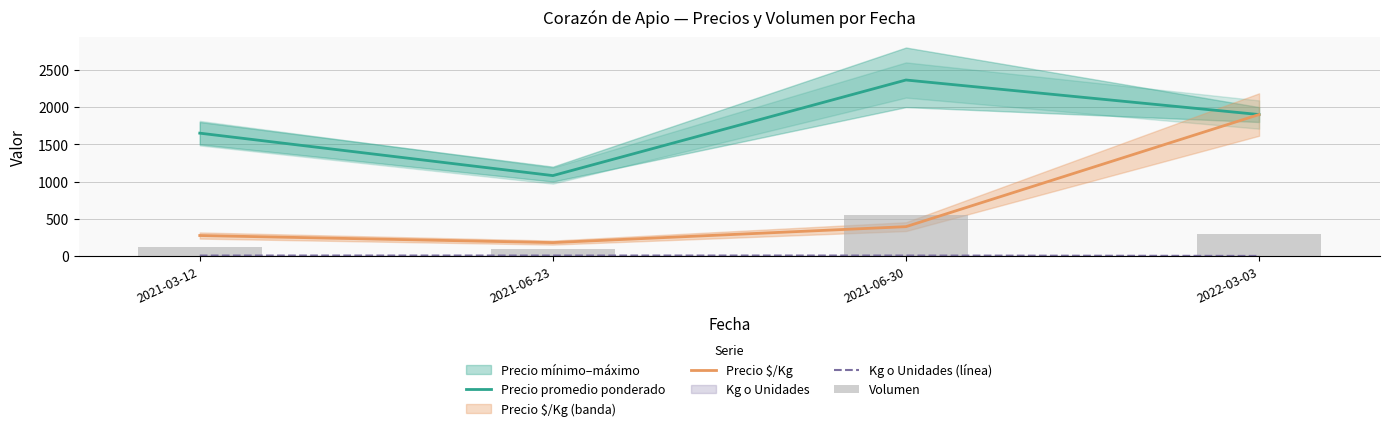

Which series has the largest total across all categories?

Precio promedio ponderado